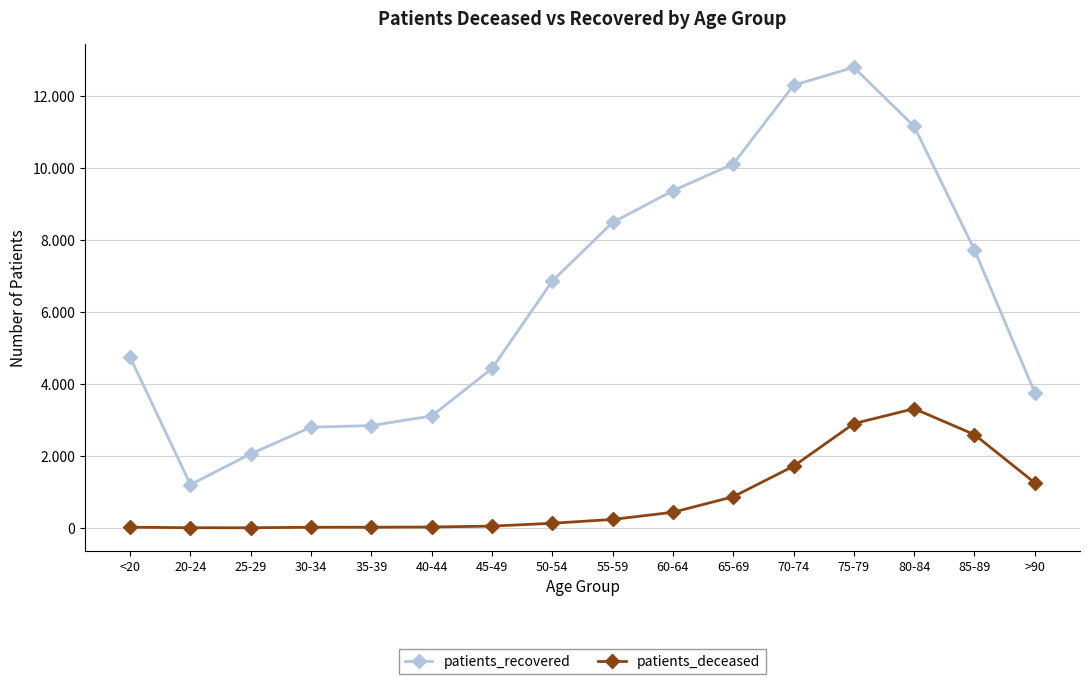

What is the highest value of the patients_recovered series?

12810